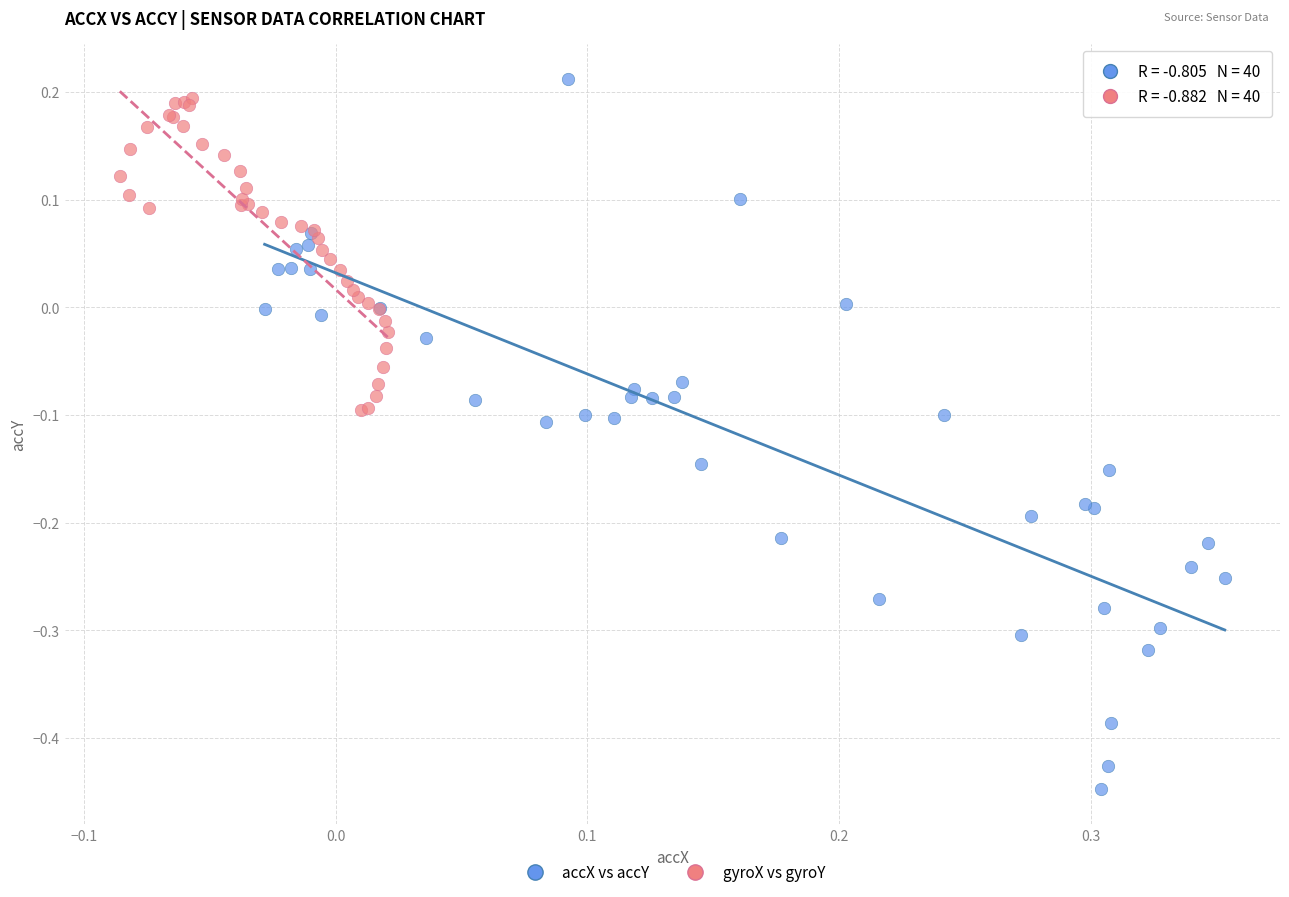

Which series contains the lowest Y value?

accX vs accY